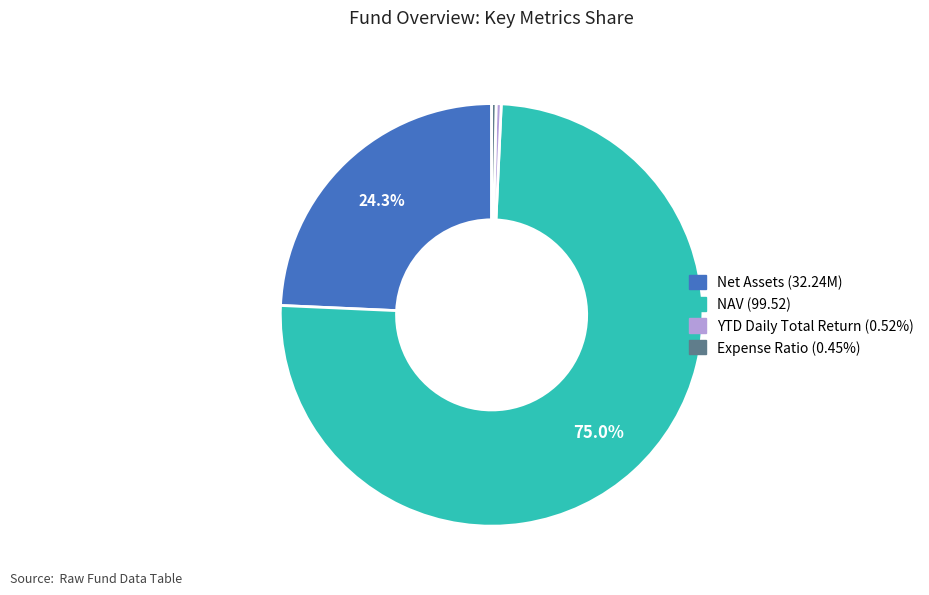

What is the ratio of the value at Net Assets (32.24M) to the value at NAV (99.52)?

0.3